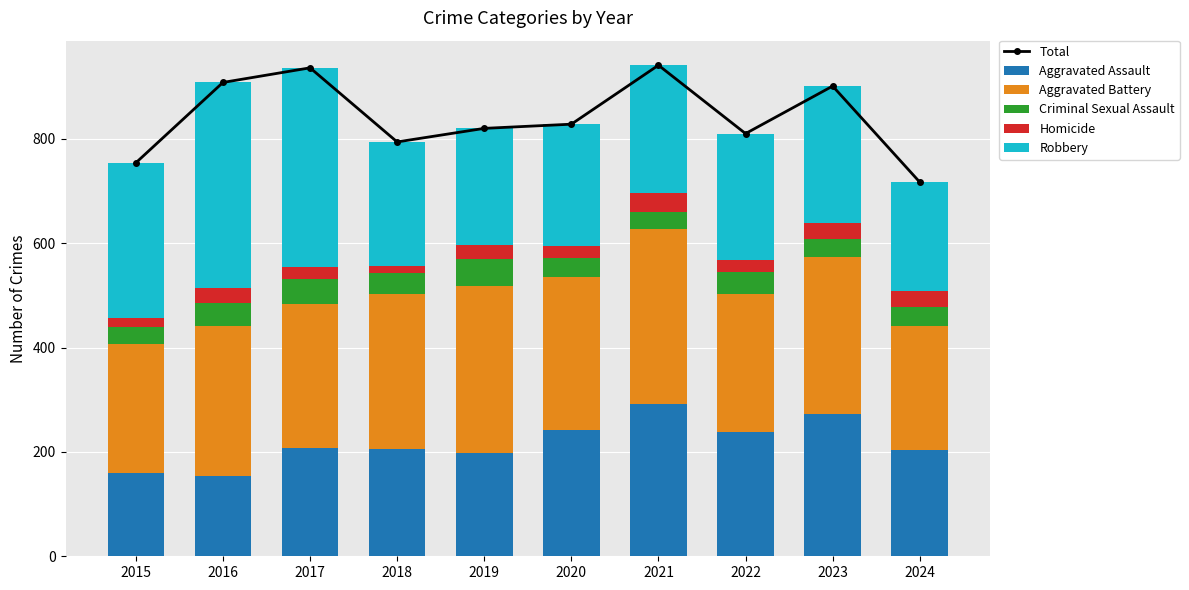

What is the highest value of the Homicide series?

37